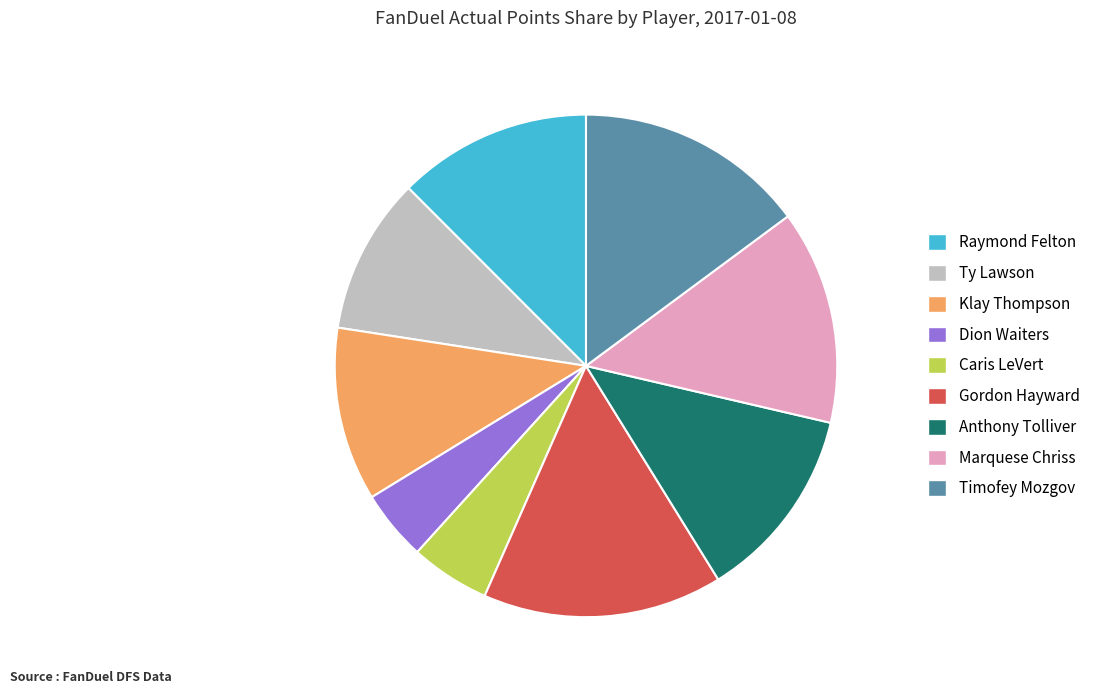

What is the ratio of the value at Timofey Mozgov to the value at Caris LeVert?

2.9